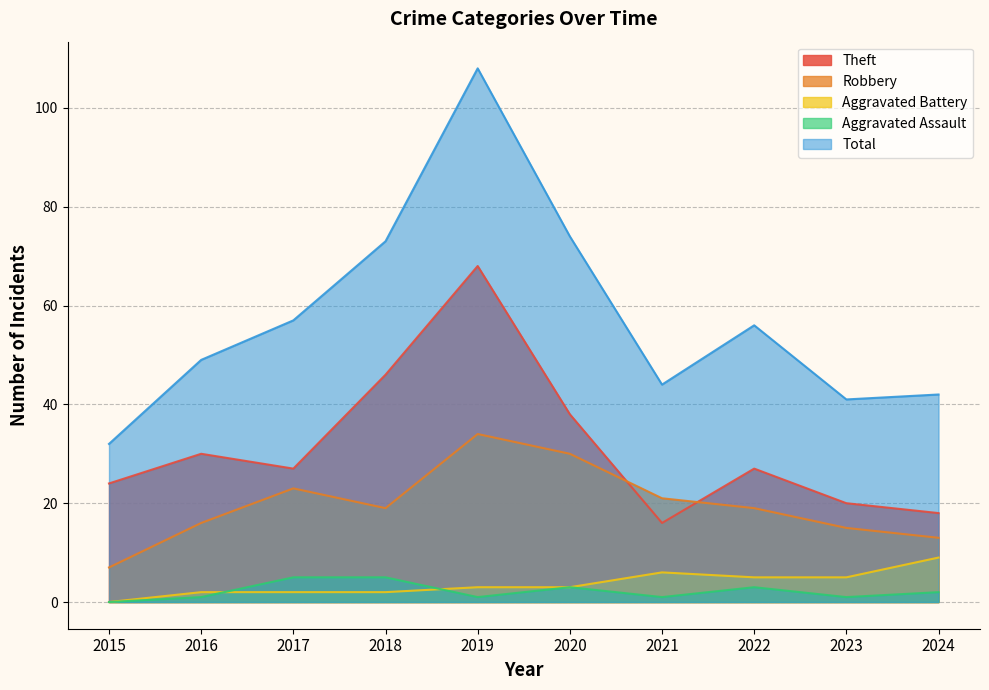

True or false: Total and Aggravated Battery intersect in this chart.

False